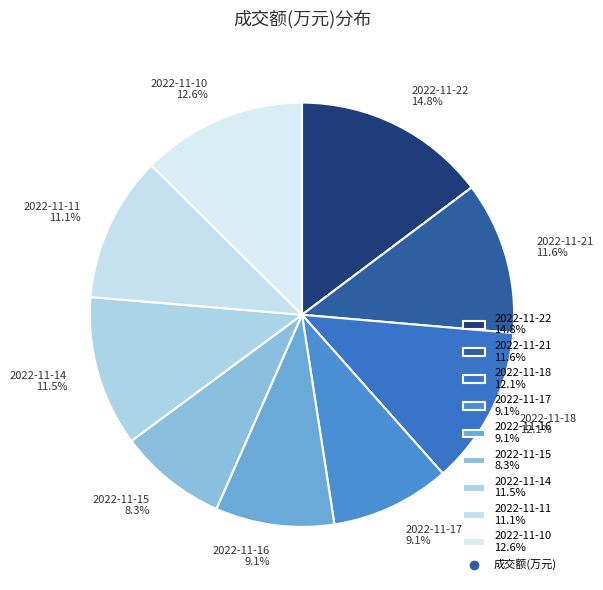

To the nearest percent, what portion does 2022-11-18 represent?

12%